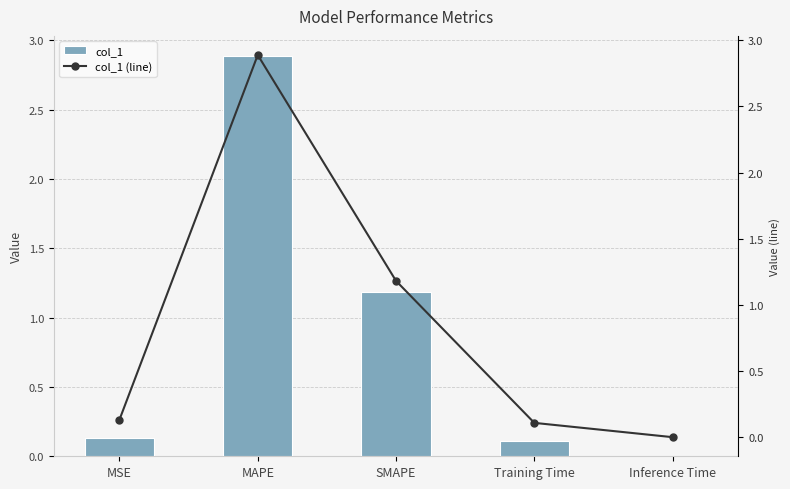

Does the chart contain any negative values?

No